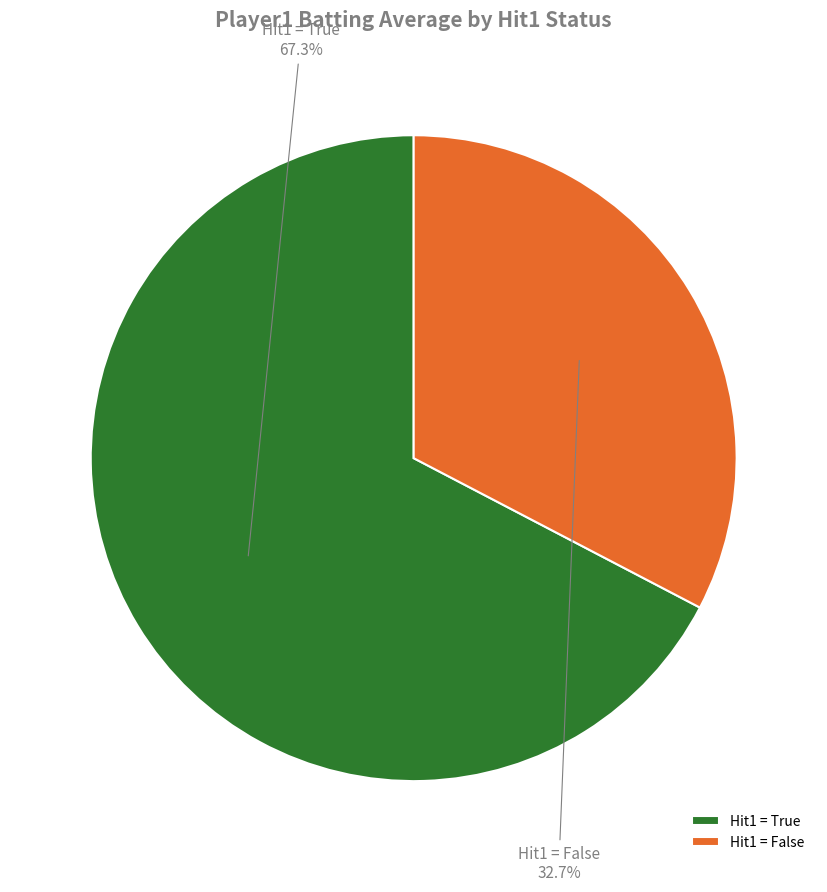

Is Hit1 = False the majority of the pie?

No